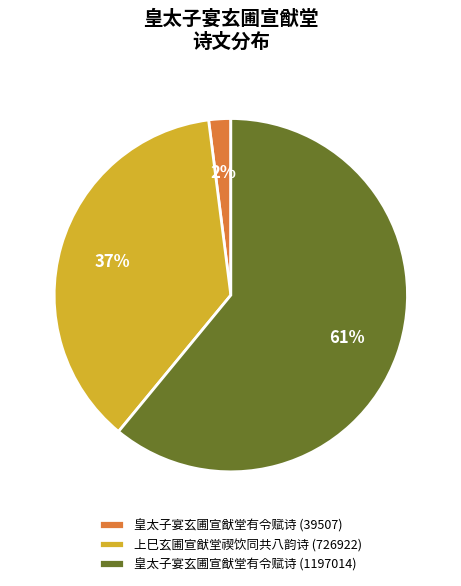

Which has a higher value, 皇太子宴玄圃宣猷堂有令赋诗 (1197014) or 上巳玄圃宣猷堂禊饮同共八韵诗 (726922)?

皇太子宴玄圃宣猷堂有令赋诗 (1197014)